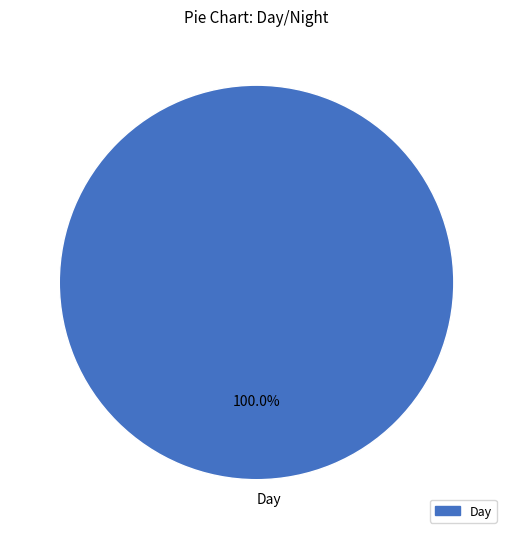

Does Day account for over 50% of the chart?

Yes